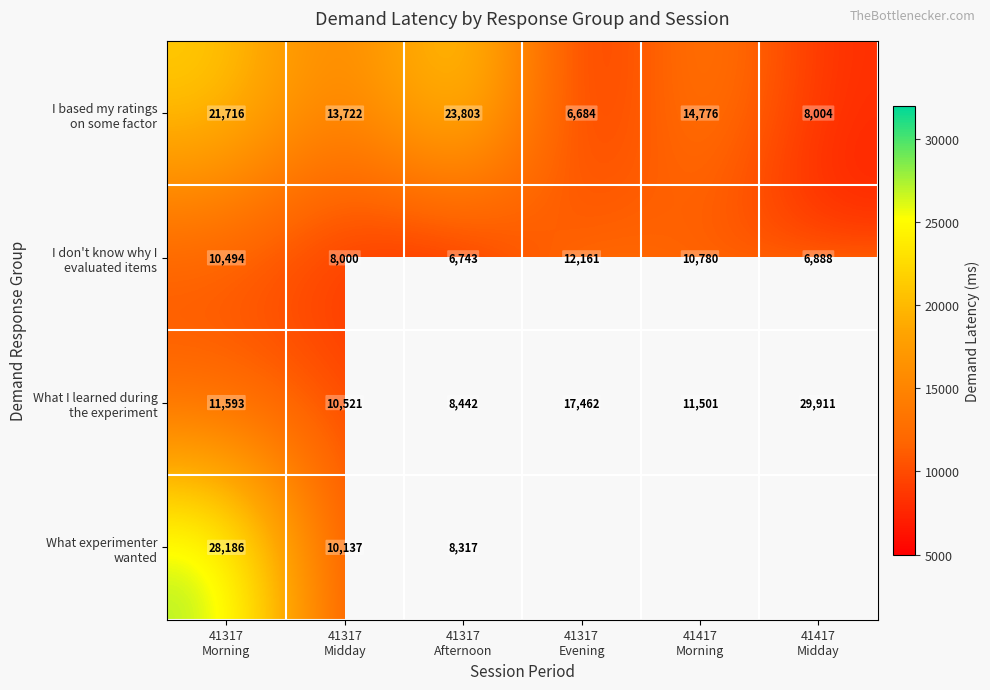

Count the number of categories in the chart.

6